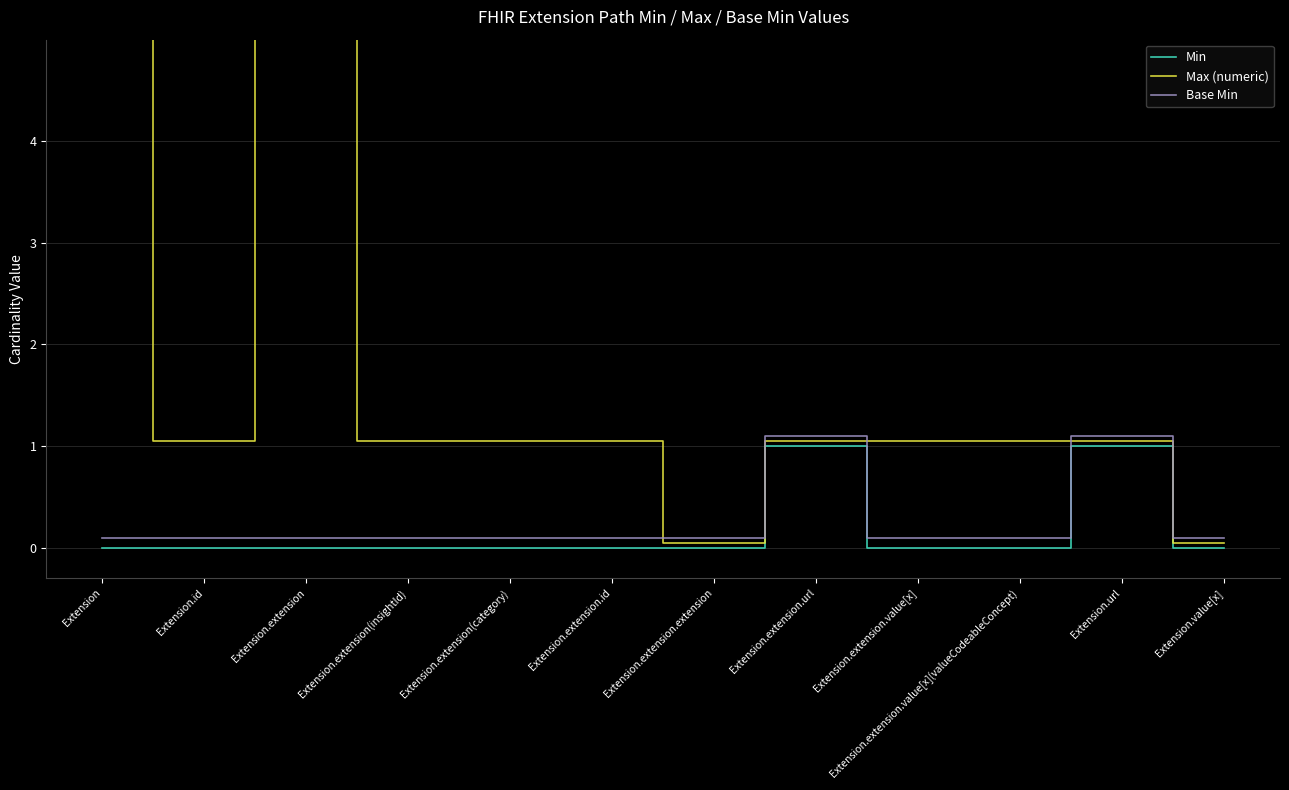

True or false: Min and Max (numeric) intersect in this chart.

False